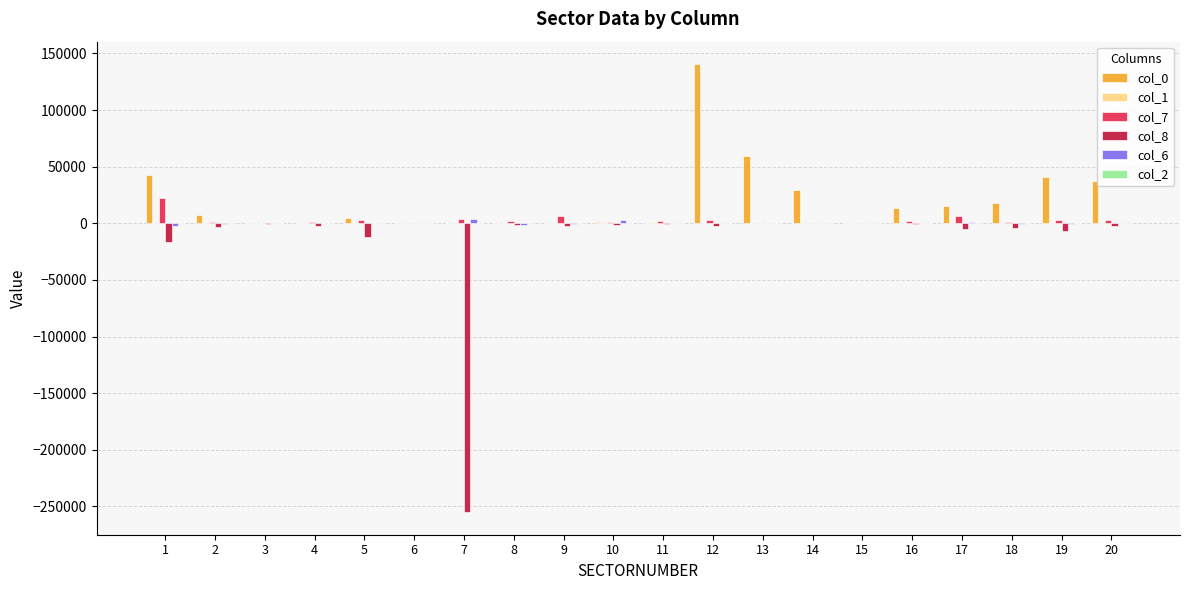

What is the spread (max minus min) of values at 10?

4821.5